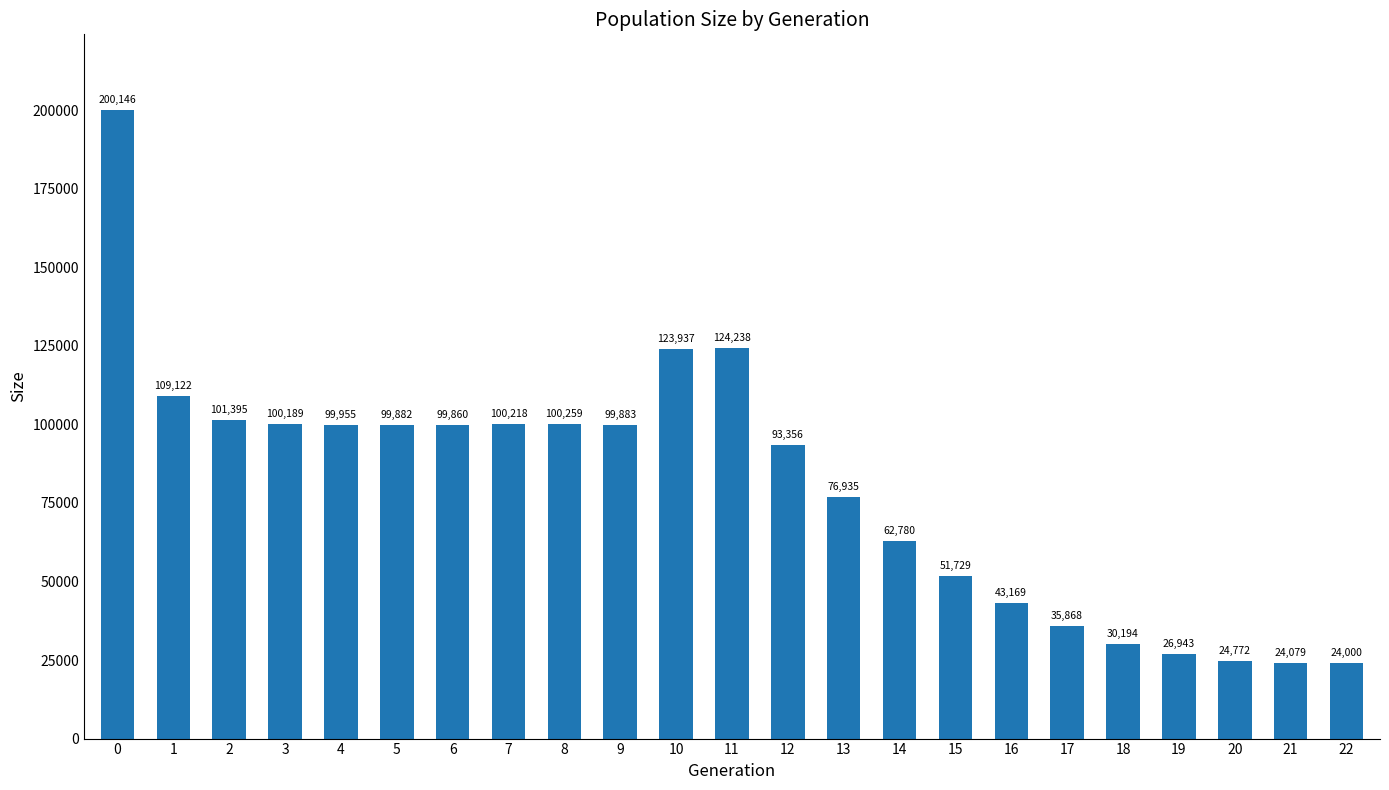

What is the difference between the second highest and minimum values?

100238